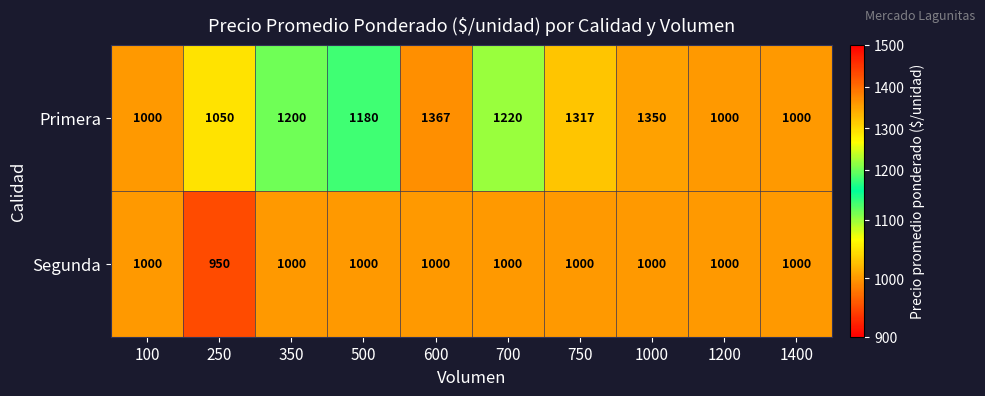

List the series in order of their overall mean, lowest first.

Segunda, Primera